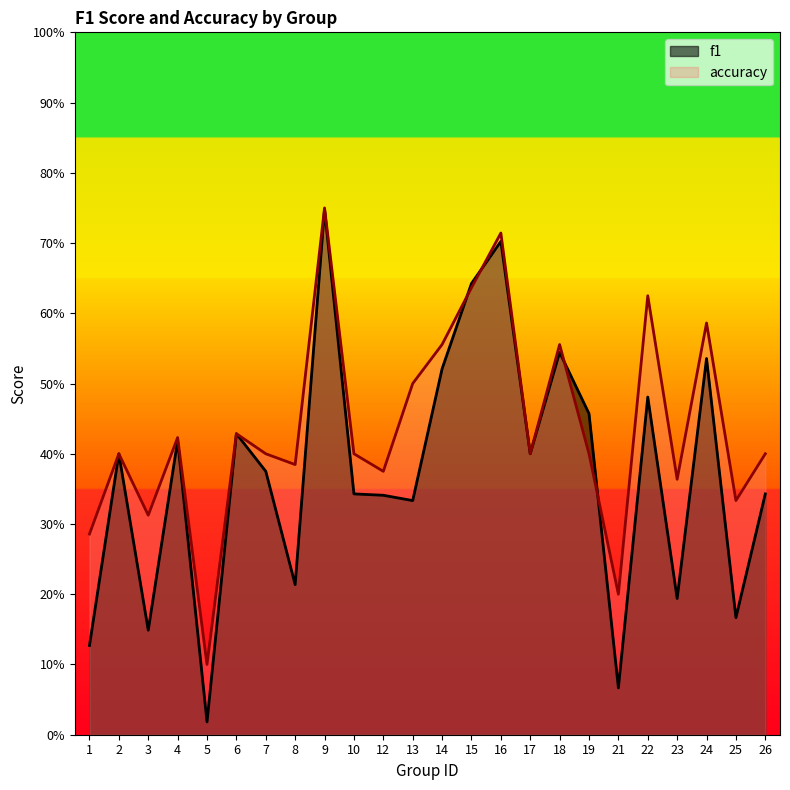

What is the sum of all accuracy values?

10.5